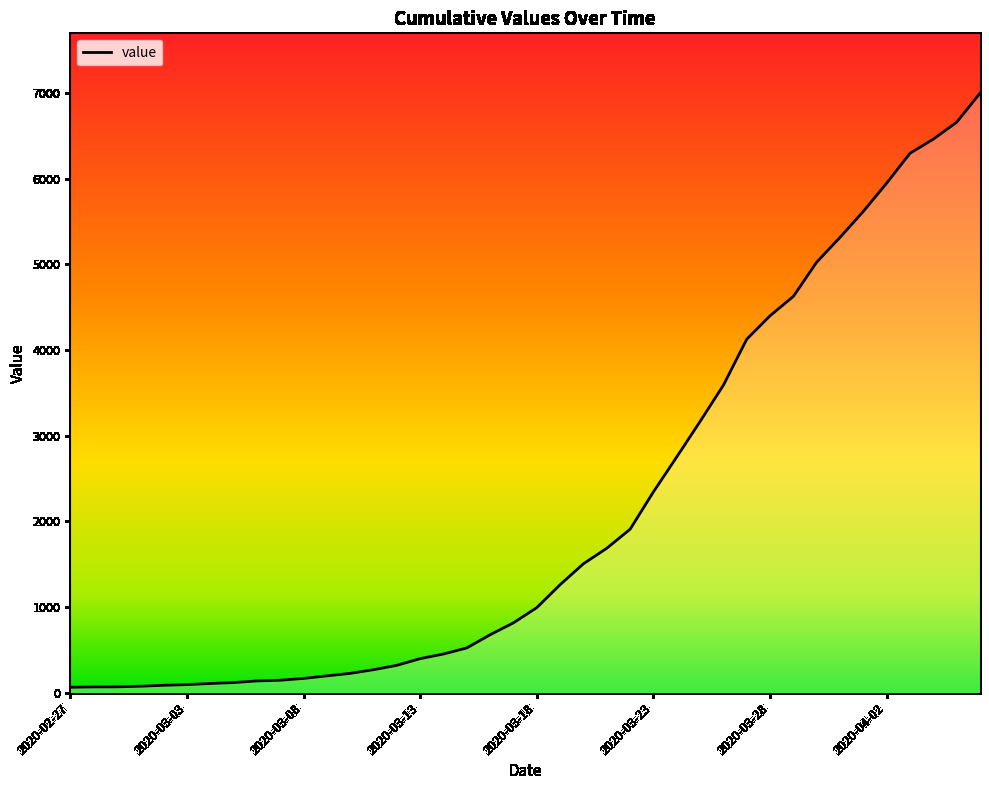

What is the difference between the maximum and minimum values?

6931